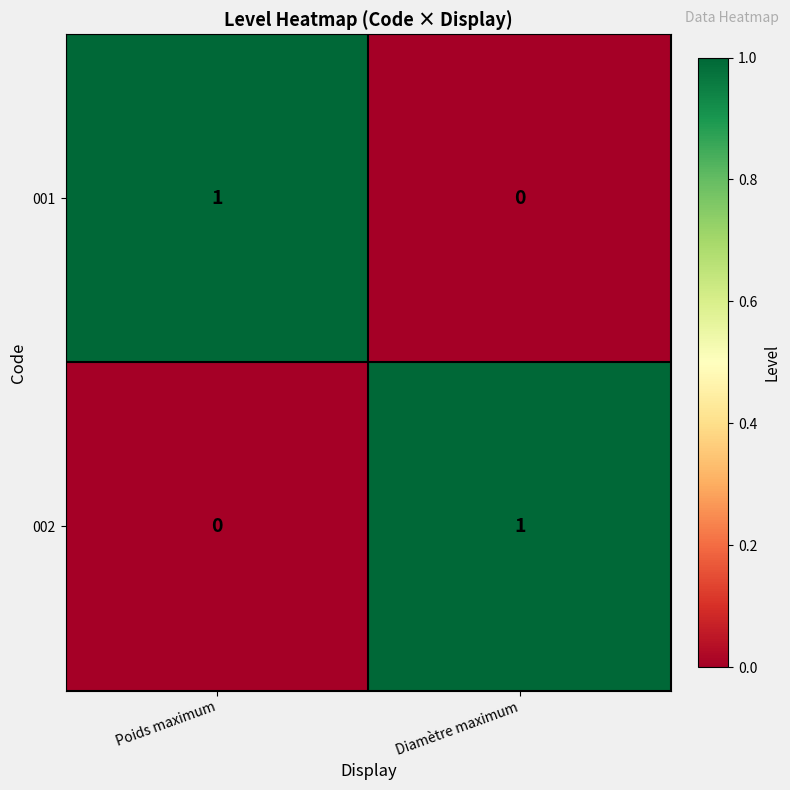

Rank the series at Poids maximum from highest to lowest value.

001, 002